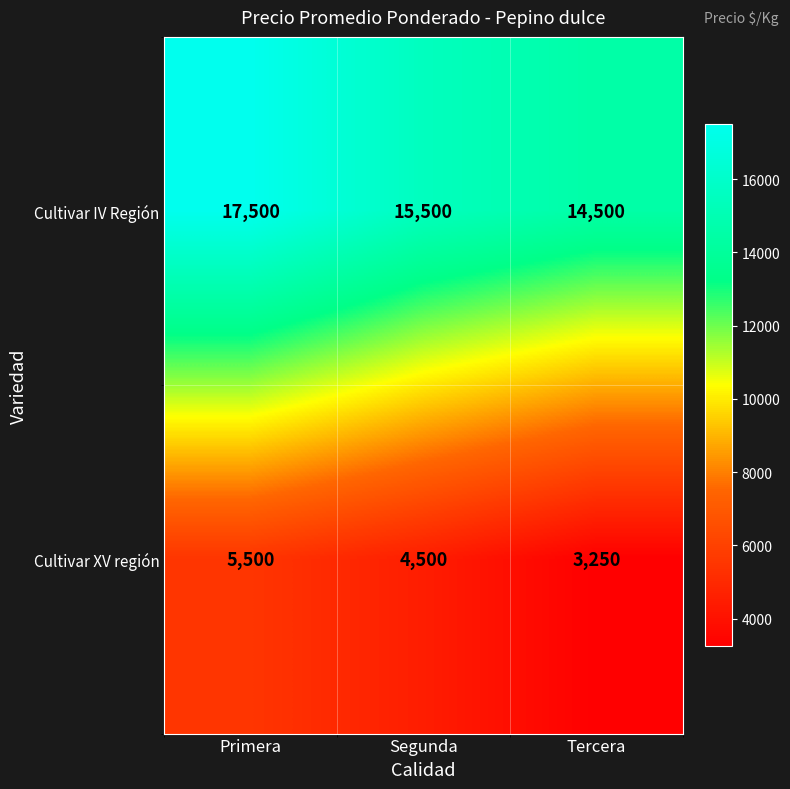

What is the approximate value of Cultivar IV Región at Segunda, to the nearest 100?

15500